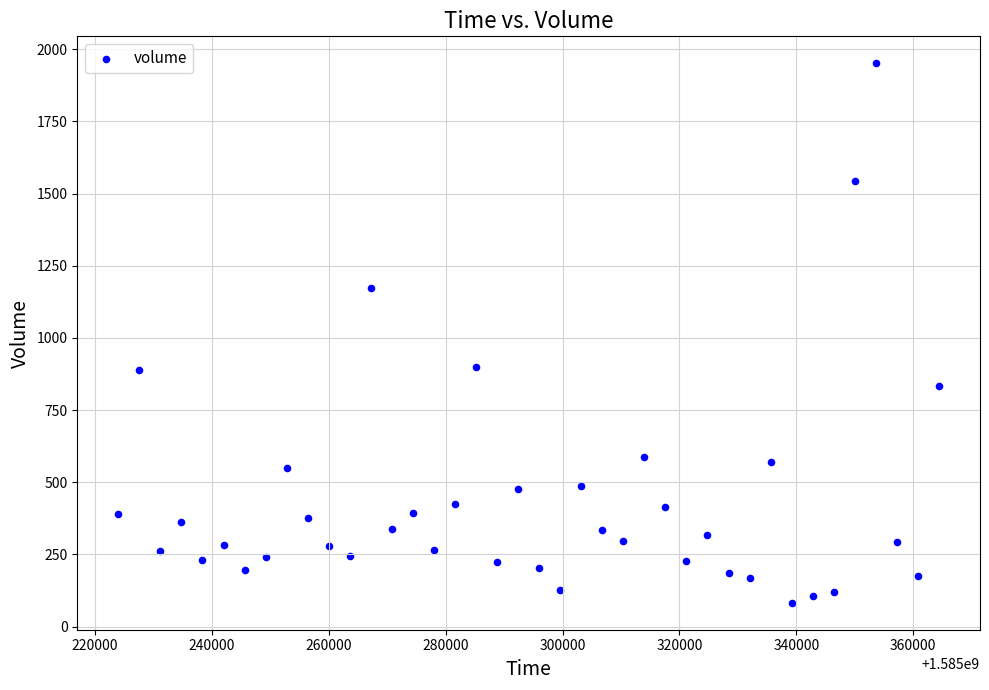

What is the range of Y values (max minus min)?

1869.0